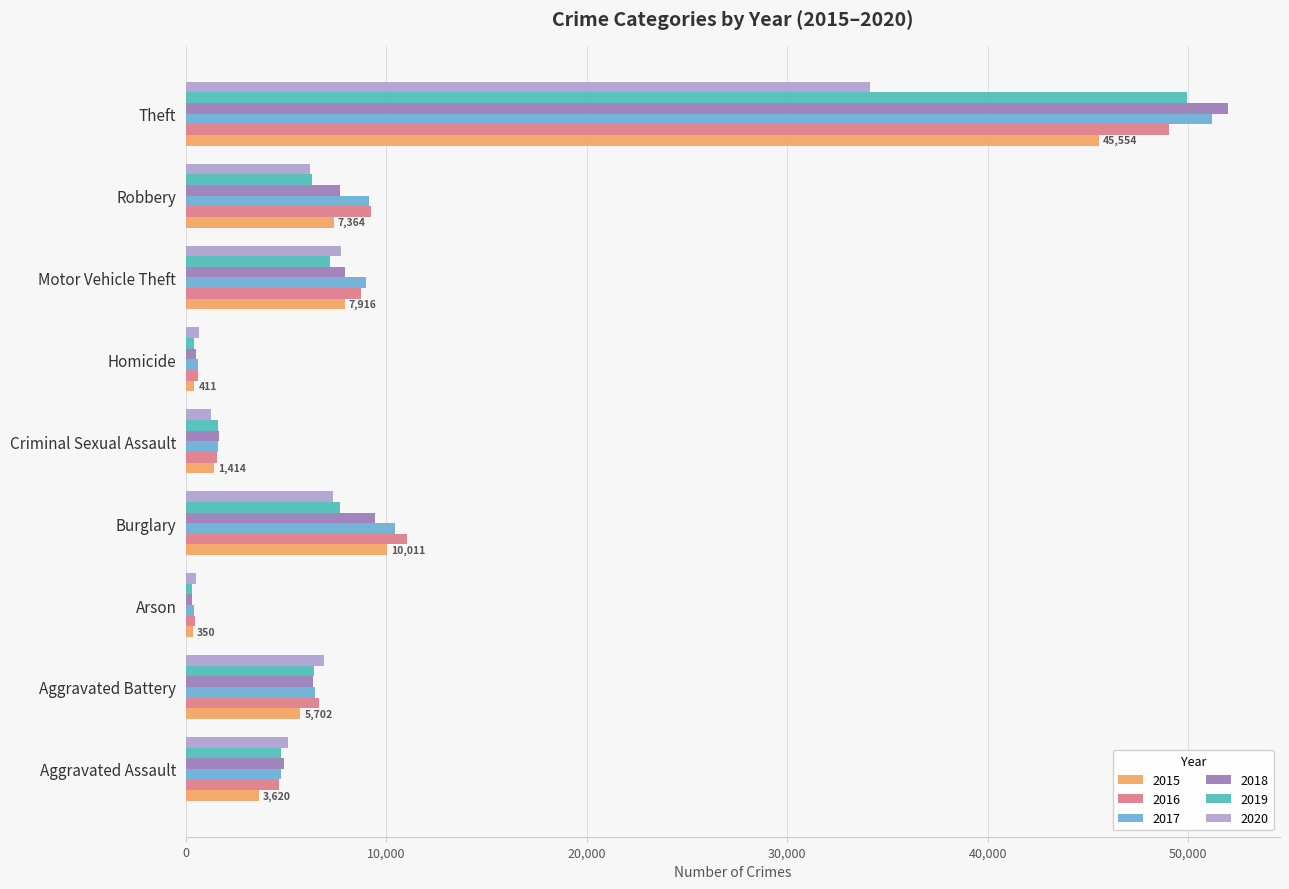

What is the difference between the highest and lowest values at Aggravated Assault?

1462